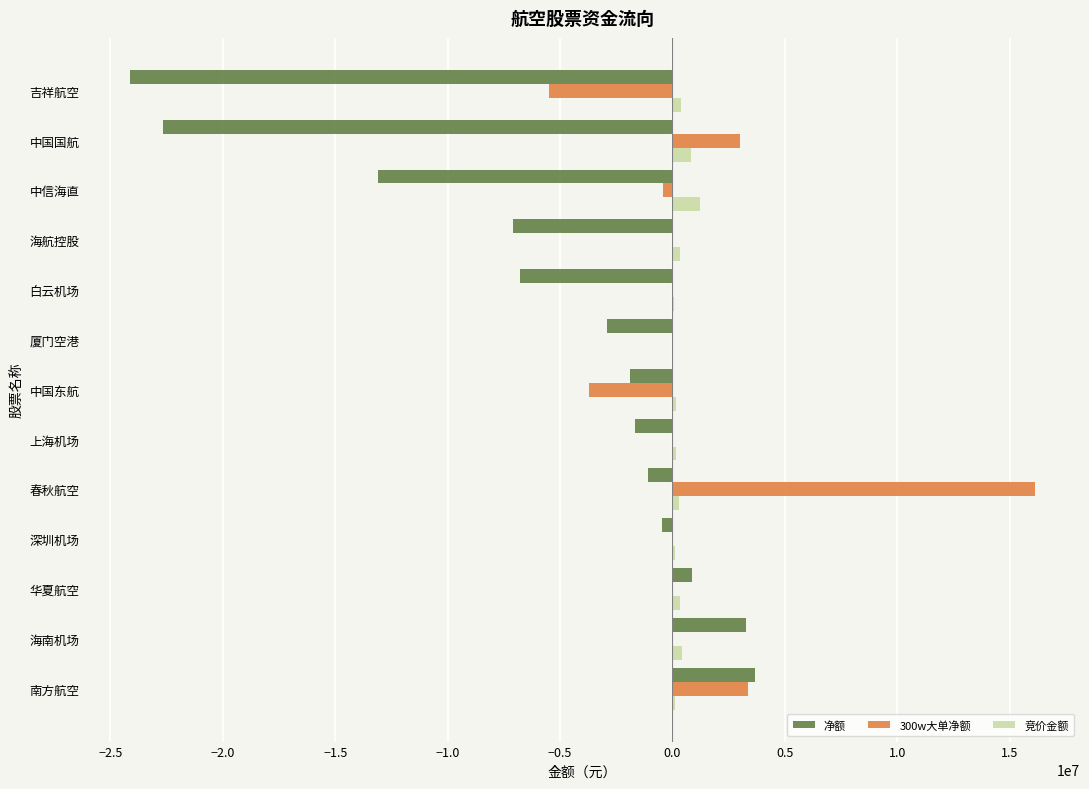

At which category is the sum across all series the highest?

春秋航空